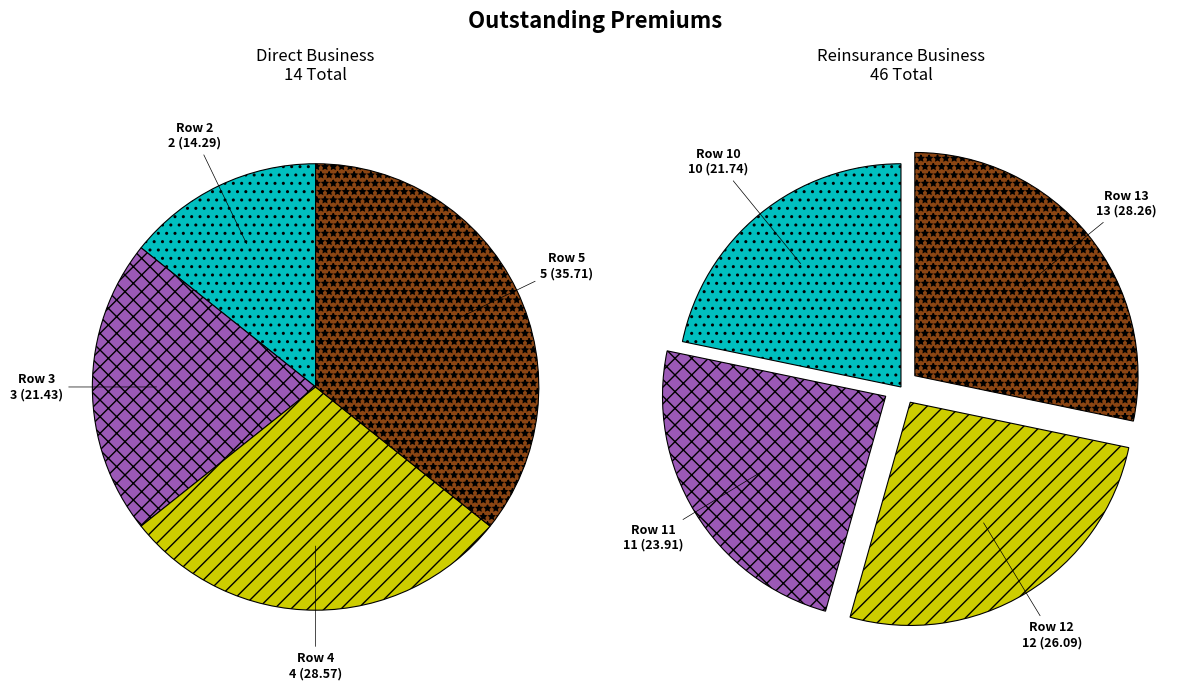

To the nearest percent, what is the average slice percentage?

25%